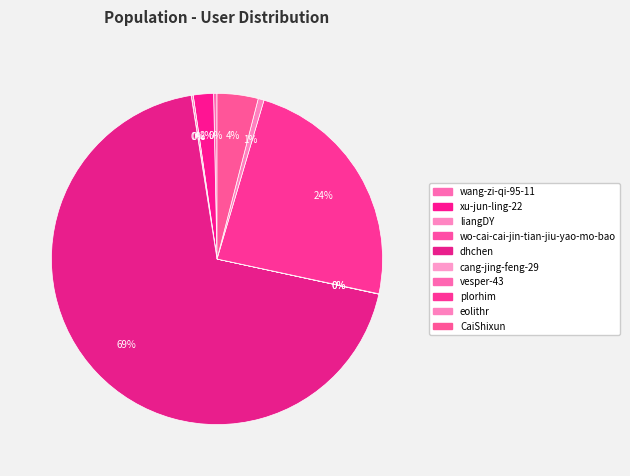

Does any single category account for the majority?

Yes